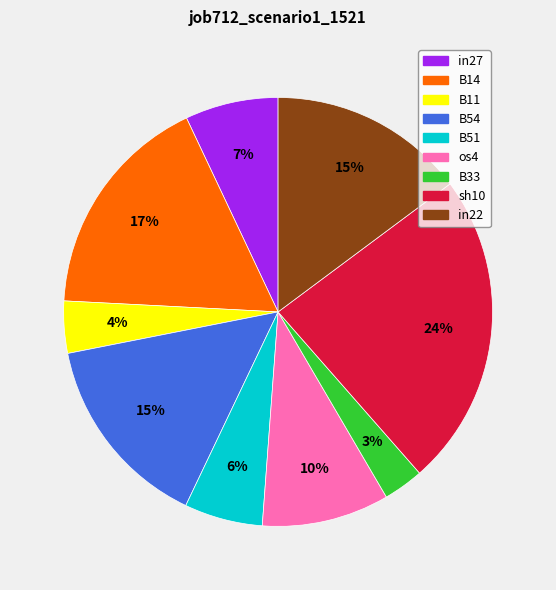

Between sh10 and B33, which is larger?

sh10